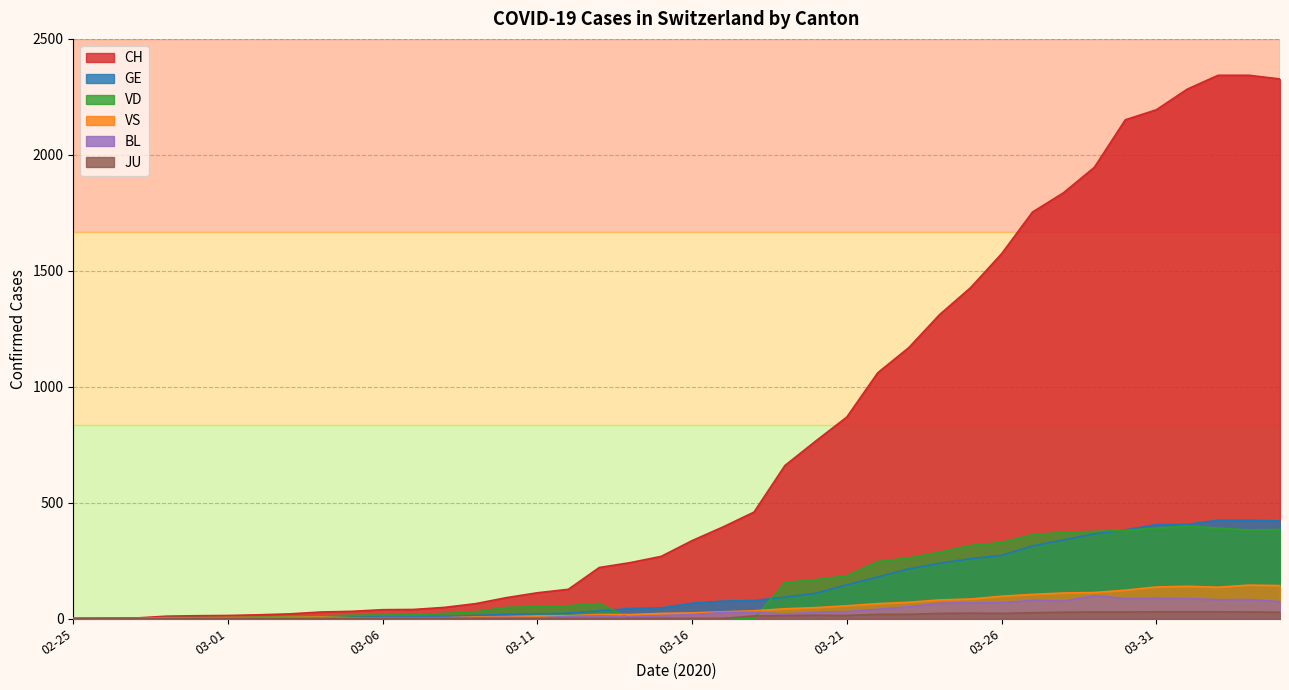

True or false: JU and VS intersect in this chart.

False